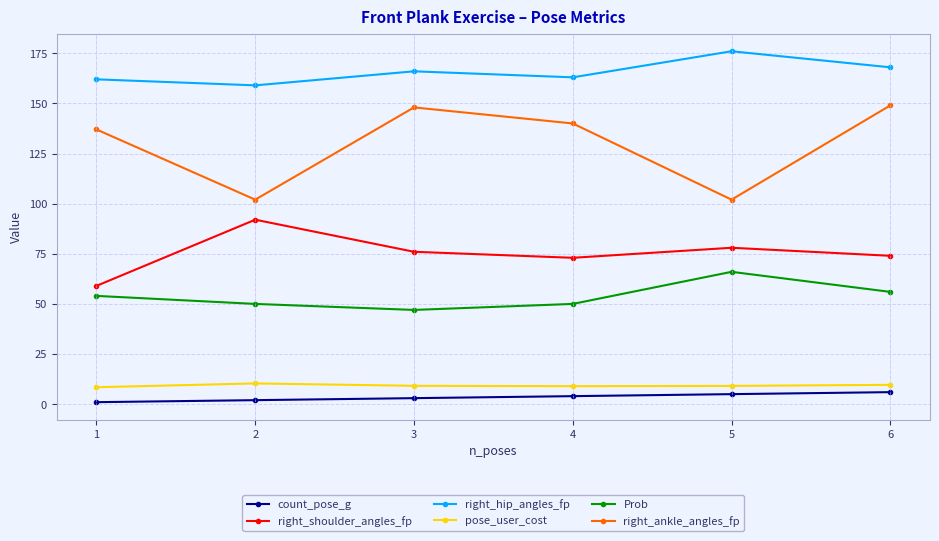

How many interior local peaks does the right_ankle_angles_fp series have?

1